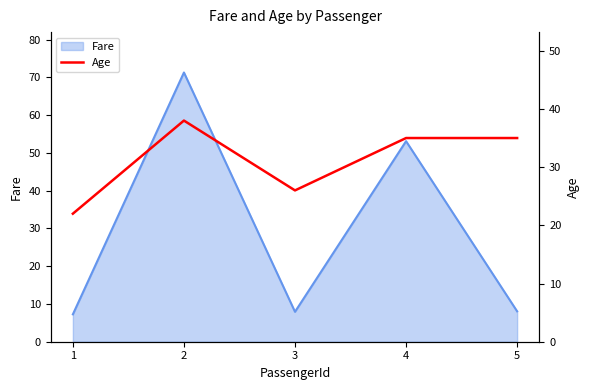

What is the sum of the values at 3 and 4?

61